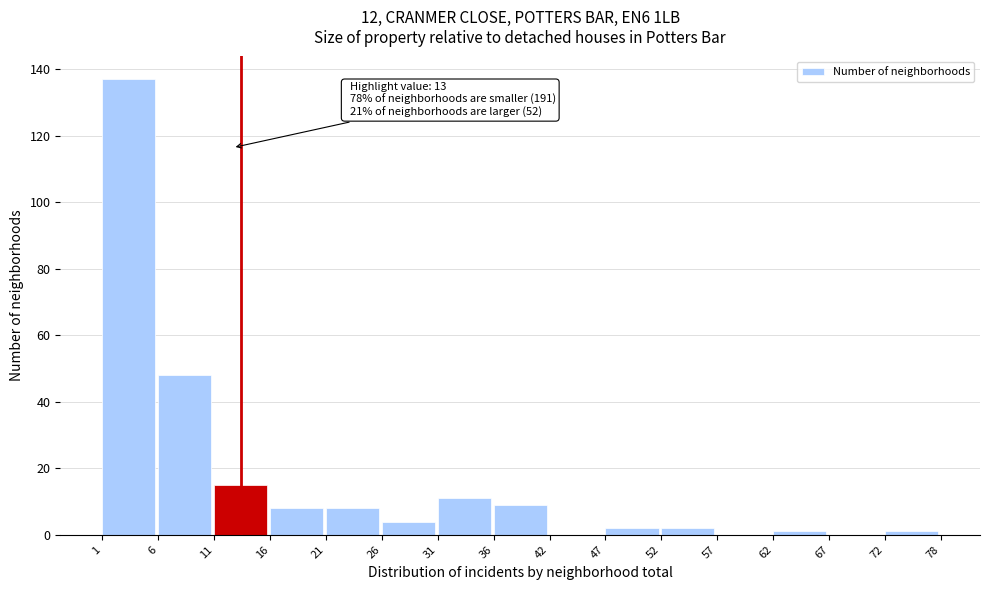

Reading left to right, list all the values displayed in this chart.

1=137	6=48	11=15	16=8	21=8	26=4	31=11	36=9	42=0	47=2	52=2	57=0	62=1	67=0	72=1